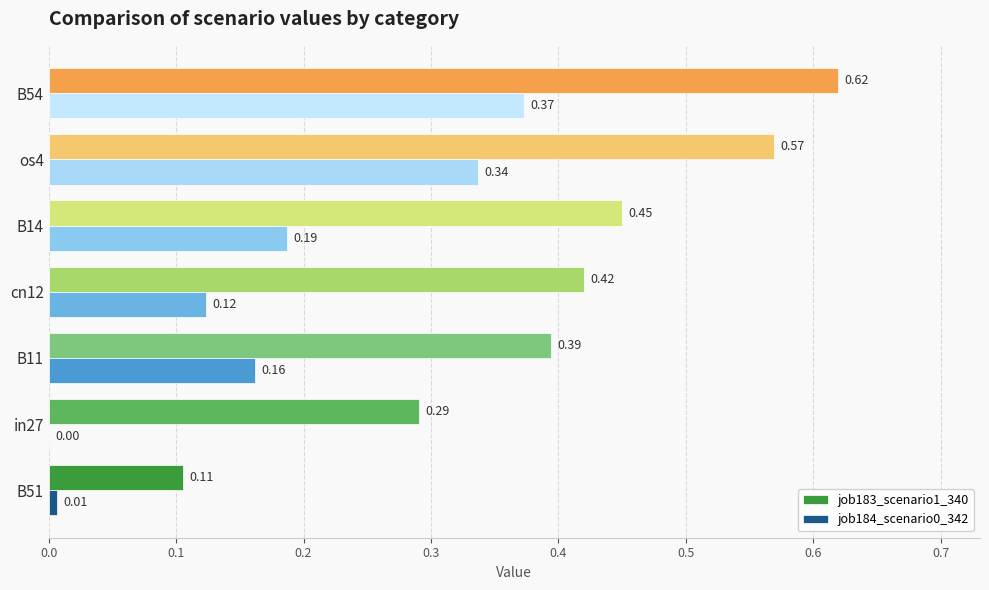

Which series has the largest range (max minus min)?

job183_scenario1_340